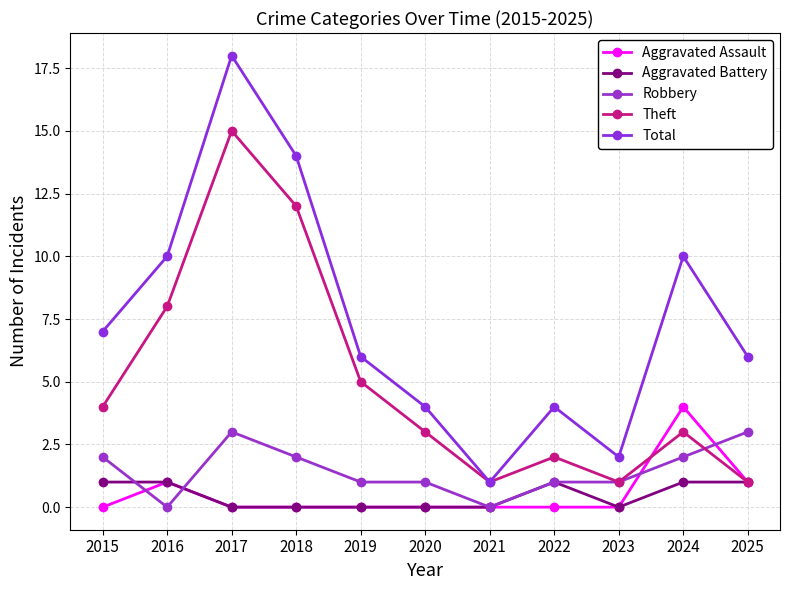

The Total series shows 6 at 2020. True or false?

False